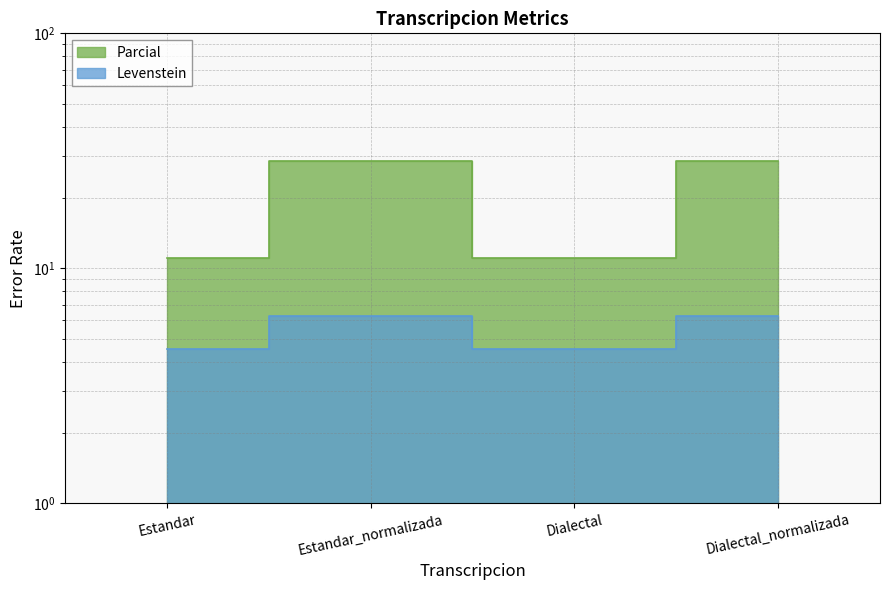

Which has a higher value, Estandar_normalizada or Estandar?

Estandar_normalizada